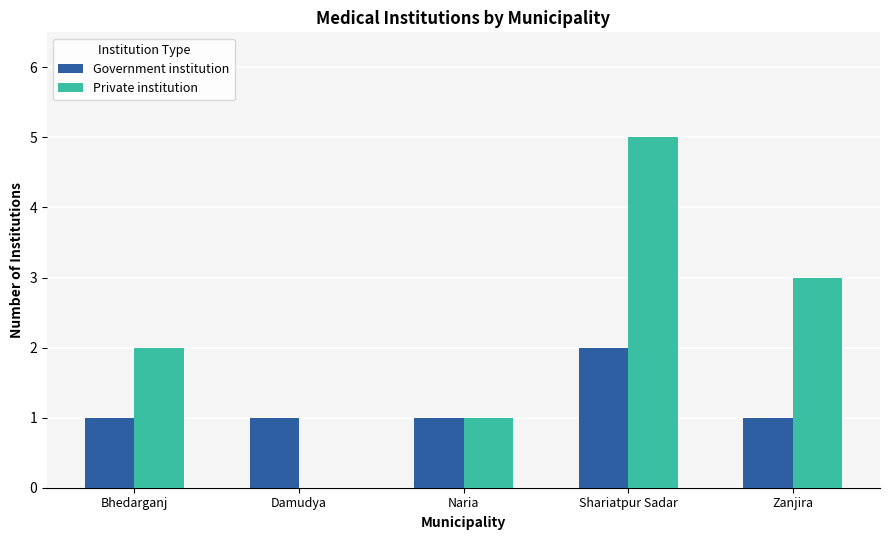

Which series has the largest range (max minus min)?

Private institution